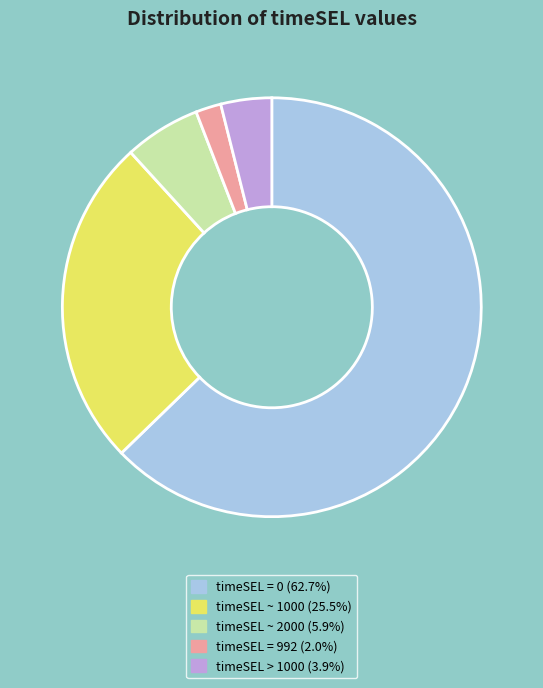

Does any single category account for the majority?

Yes